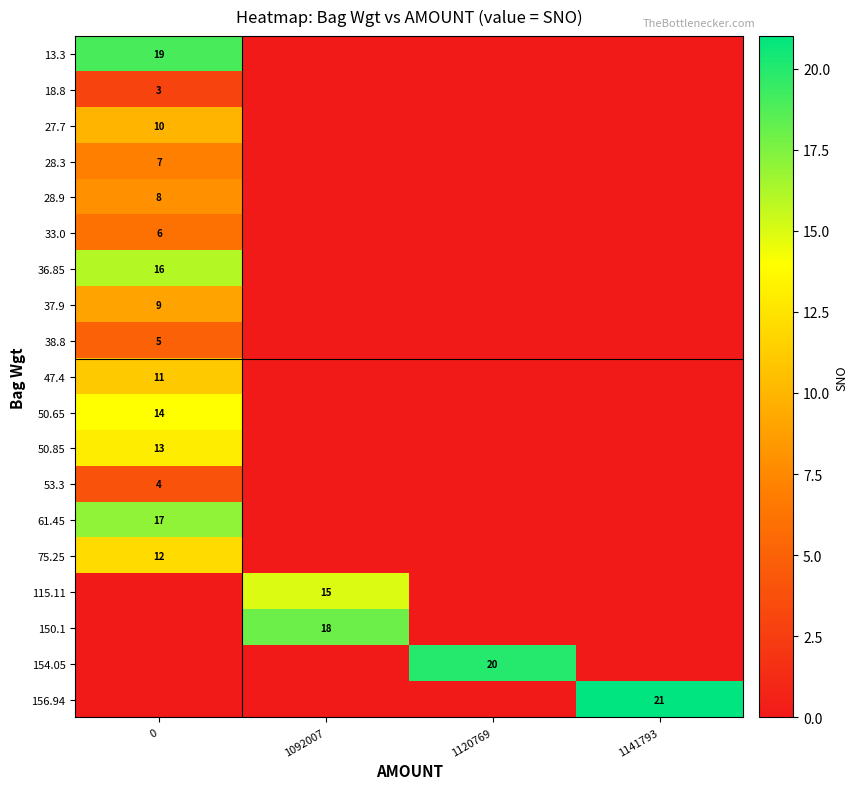

True or false: 156.94 has a value of 29 at 1141793.

False